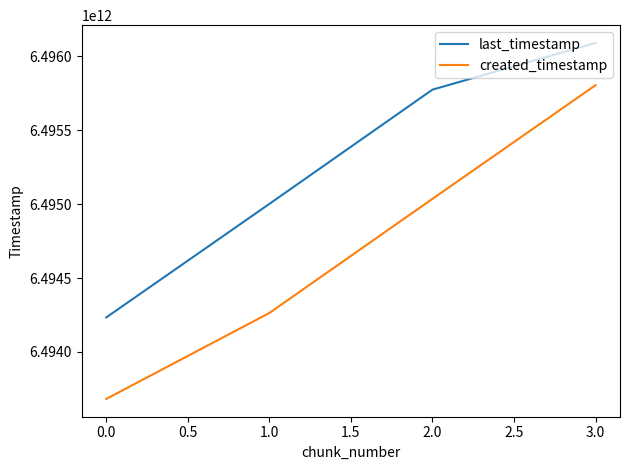

What position from the left is 1.0?

2